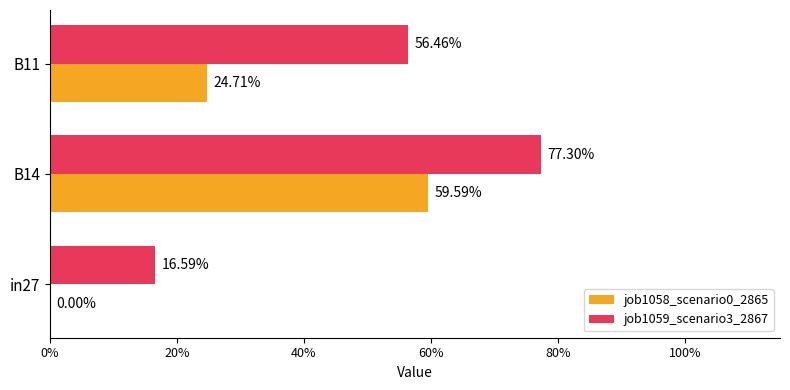

What are all the series names shown in the legend?

job1058_scenario0_2865, job1059_scenario3_2867